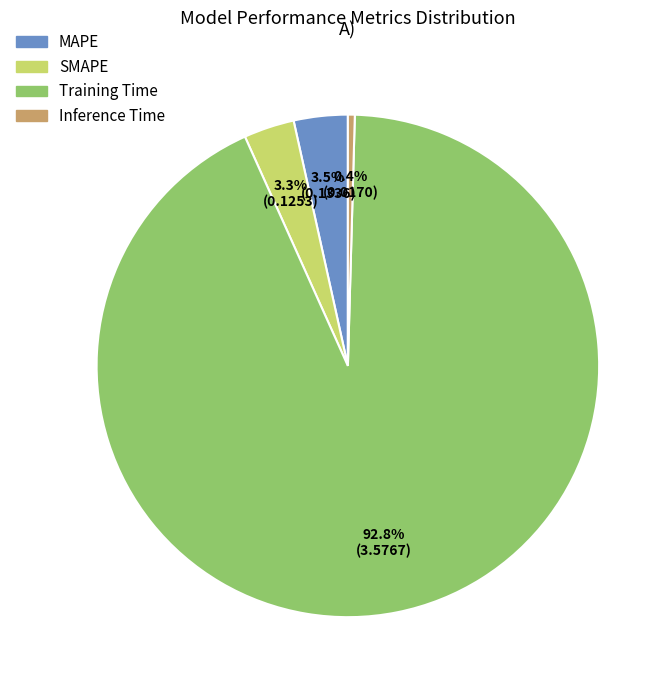

To the nearest percent, what is the difference between the largest and smallest slice percentages?

92%